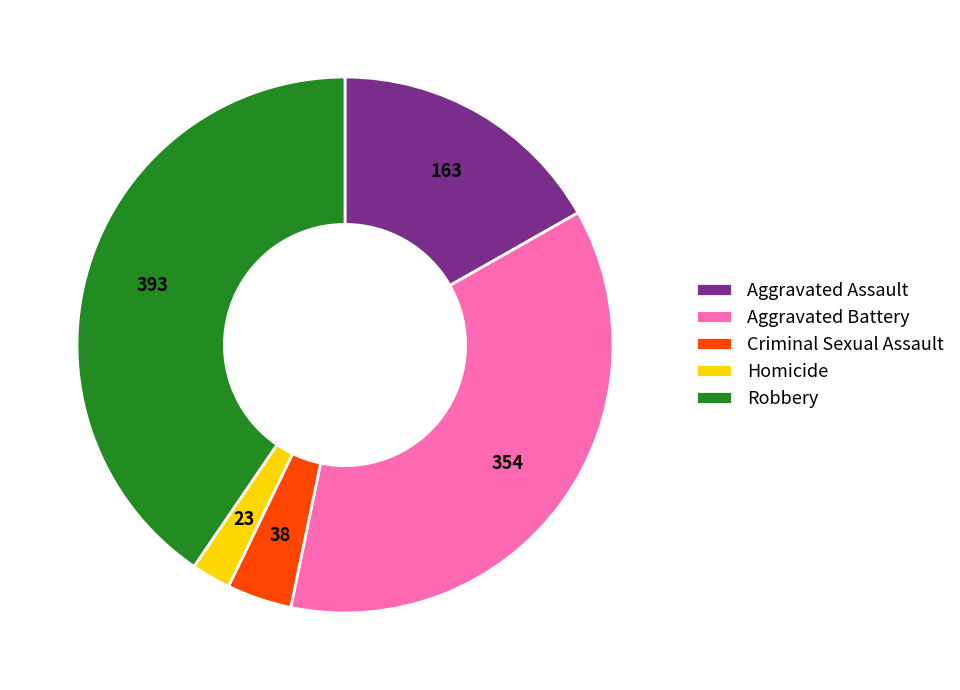

What is the smallest slice in the pie chart?

Homicide